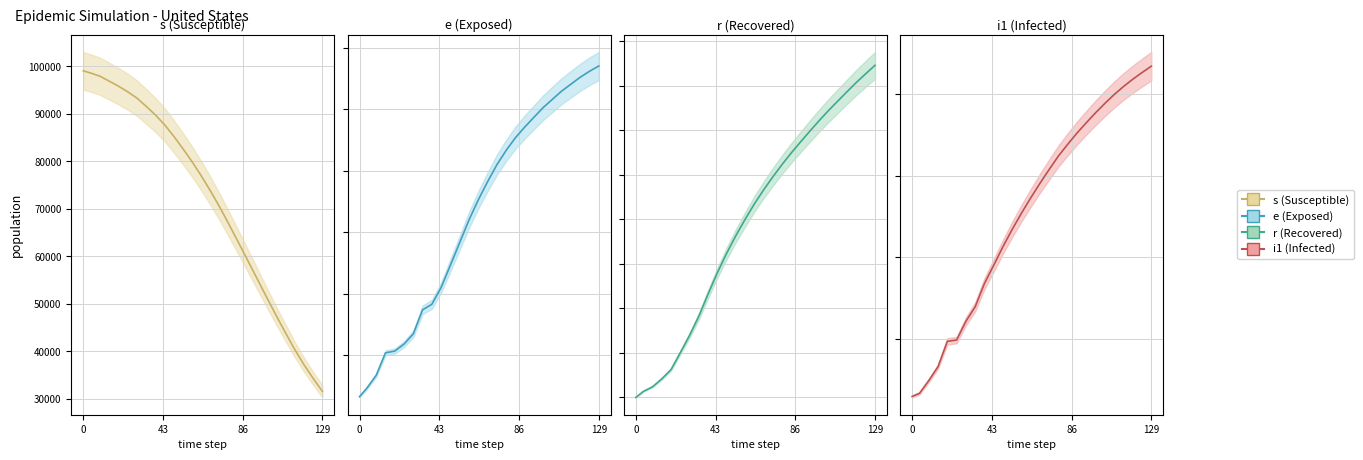

Is this an area chart (filled region under the line)?

No